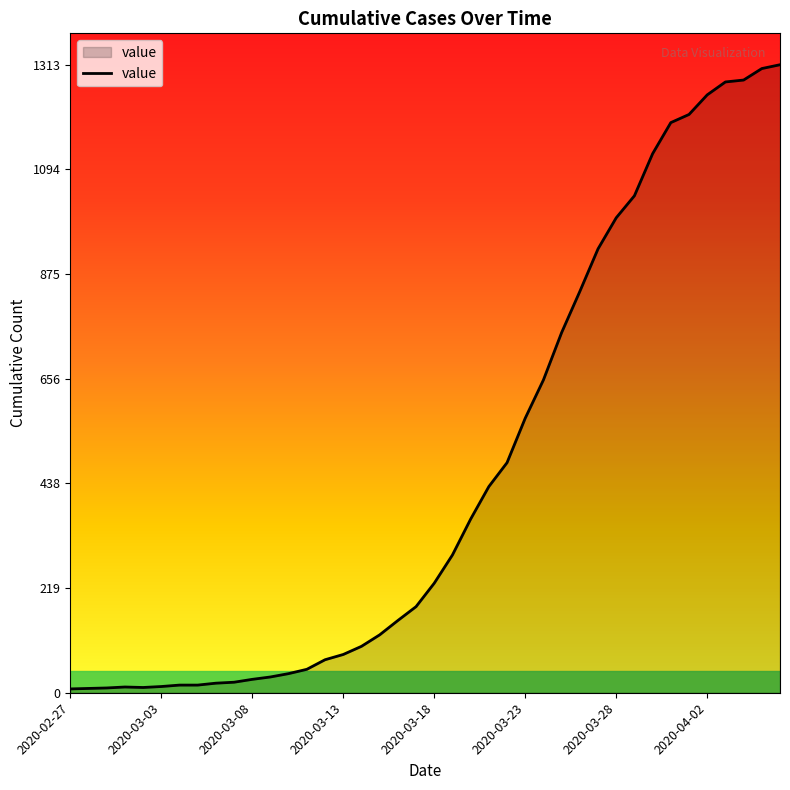

How many values are below 229?

20